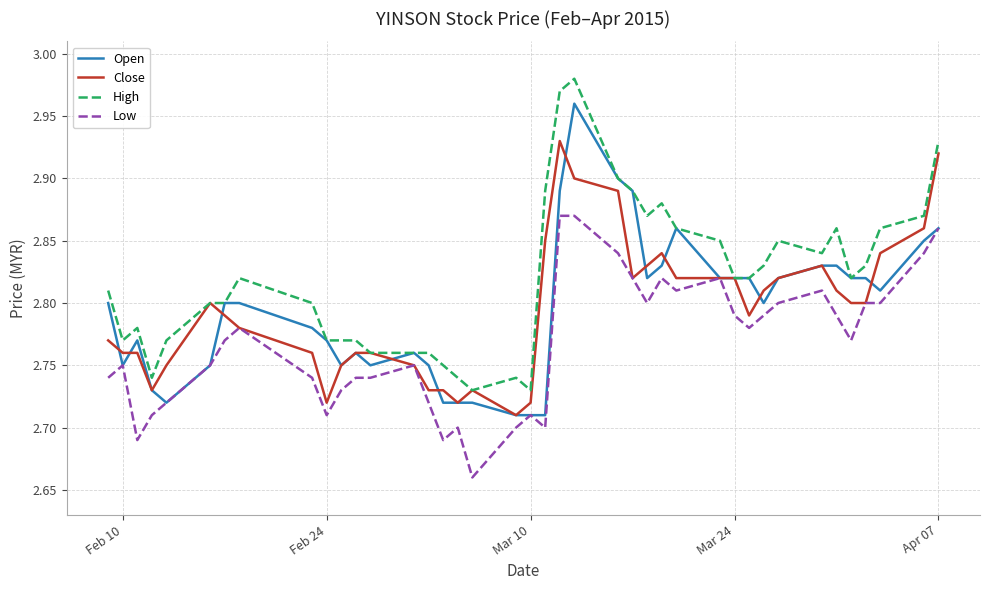

Which series has the largest total across all categories?

High